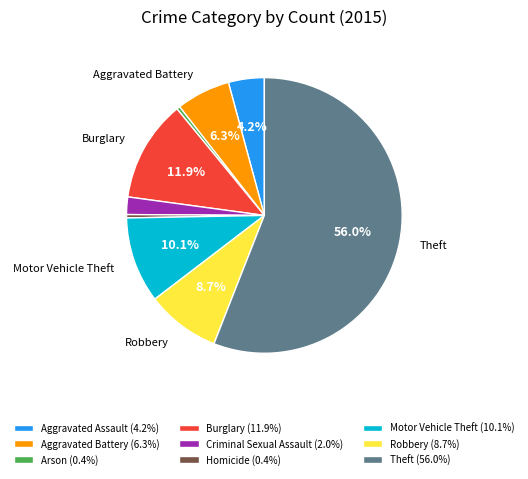

True or false: Arson accounts for 0% of the total.

True